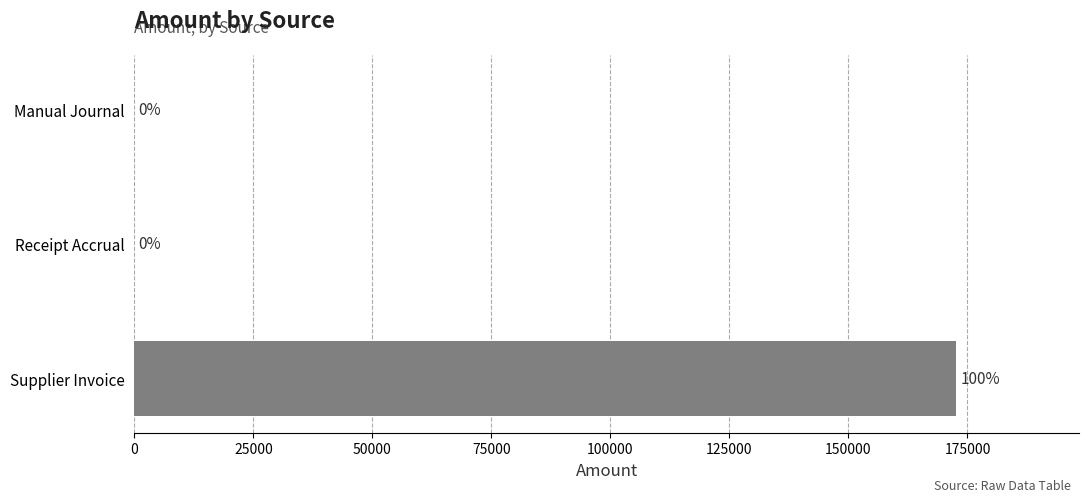

What is the average value?

57545.3